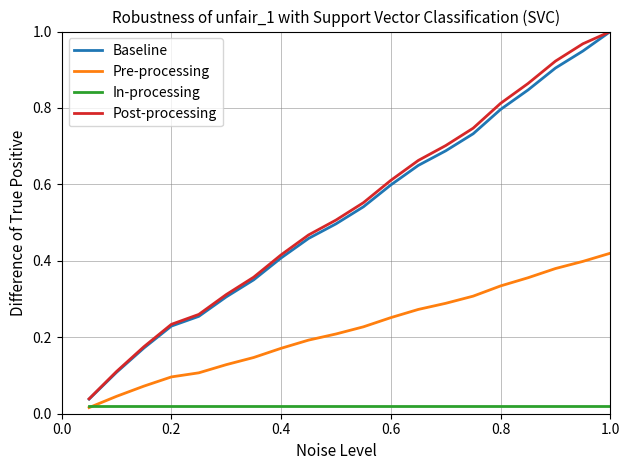

True or false: Baseline and Pre-processing intersect in this chart.

False